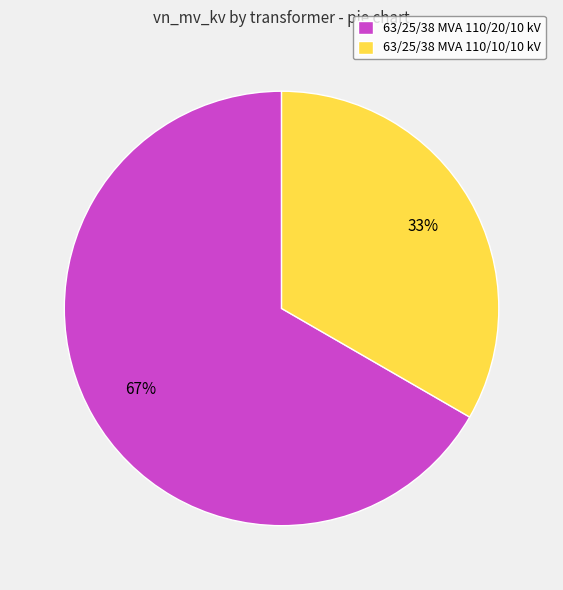

Which category has the smallest portion of the pie?

63/25/38 MVA 110/10/10 kV